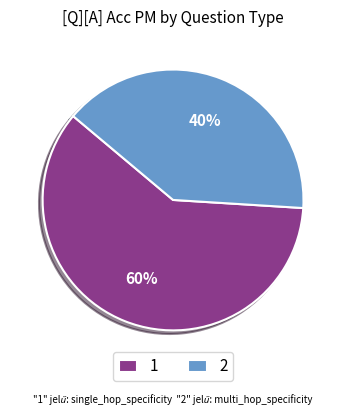

Is it true that 2 is 54% of the pie?

False